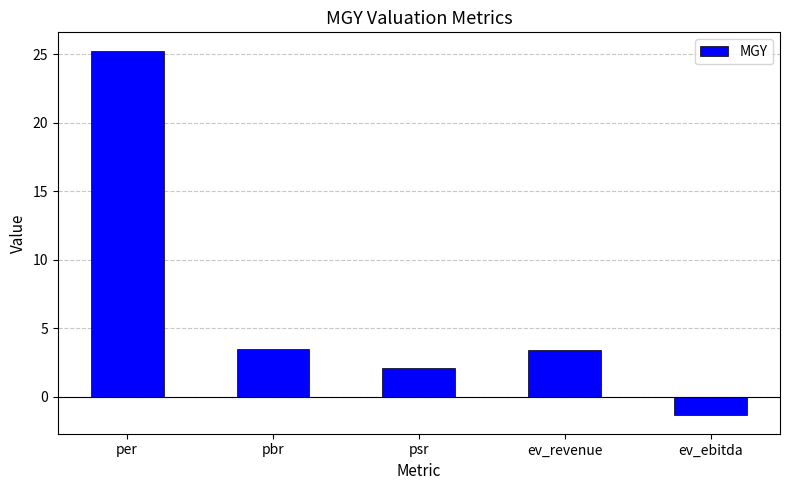

The chart shows a value of 4.9 at pbr. True or false?

False